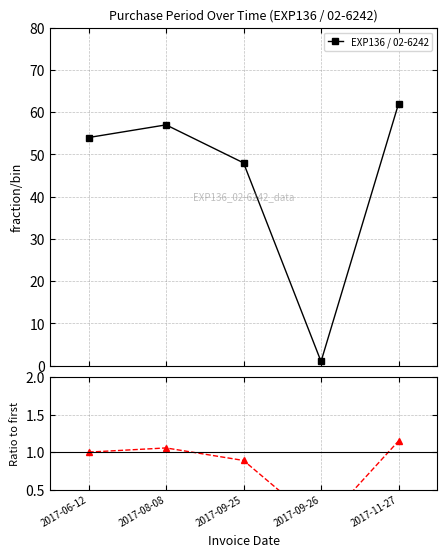

How many series are shown in this chart?

2